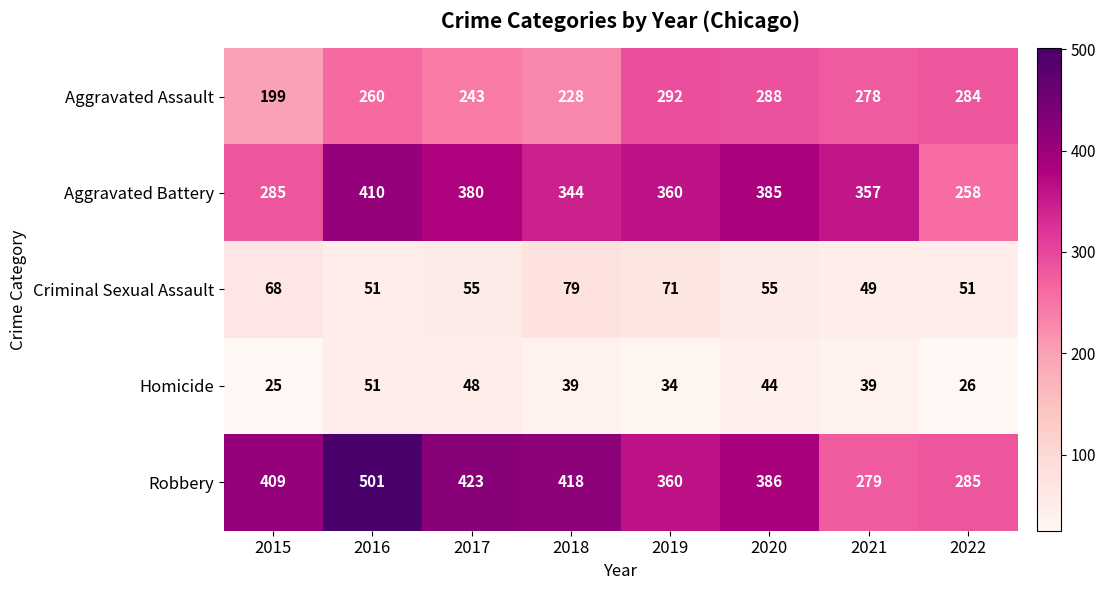

At which label is Aggravated Battery closest to 334?

2018